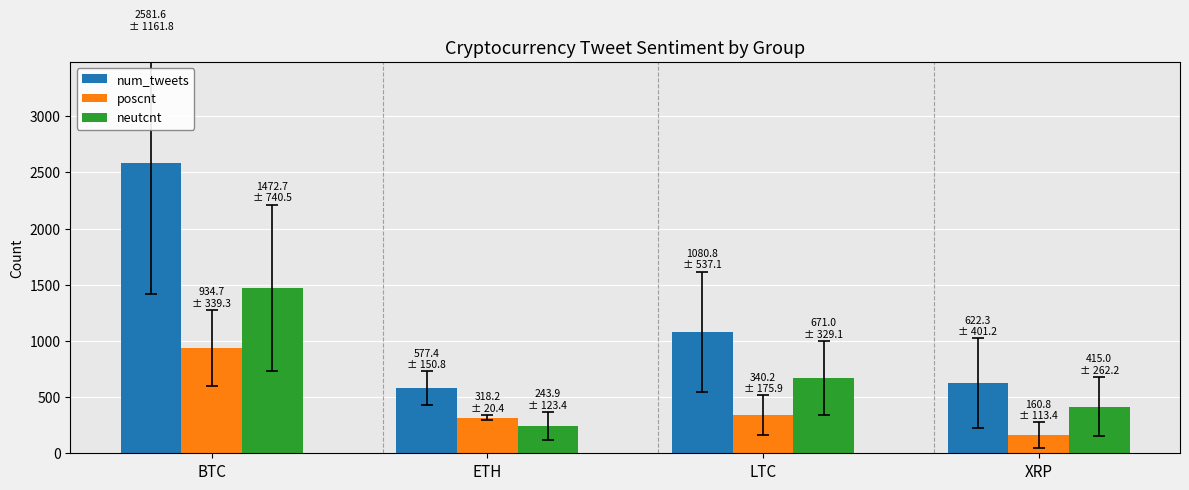

Reading left to right, extract all data points from this chart.

num_tweets: 2581.6	577.4	1080.8	622.3
poscnt: 934.7	318.2	340.2	160.8
neutcnt: 1472.7	243.9	671.0	415.0